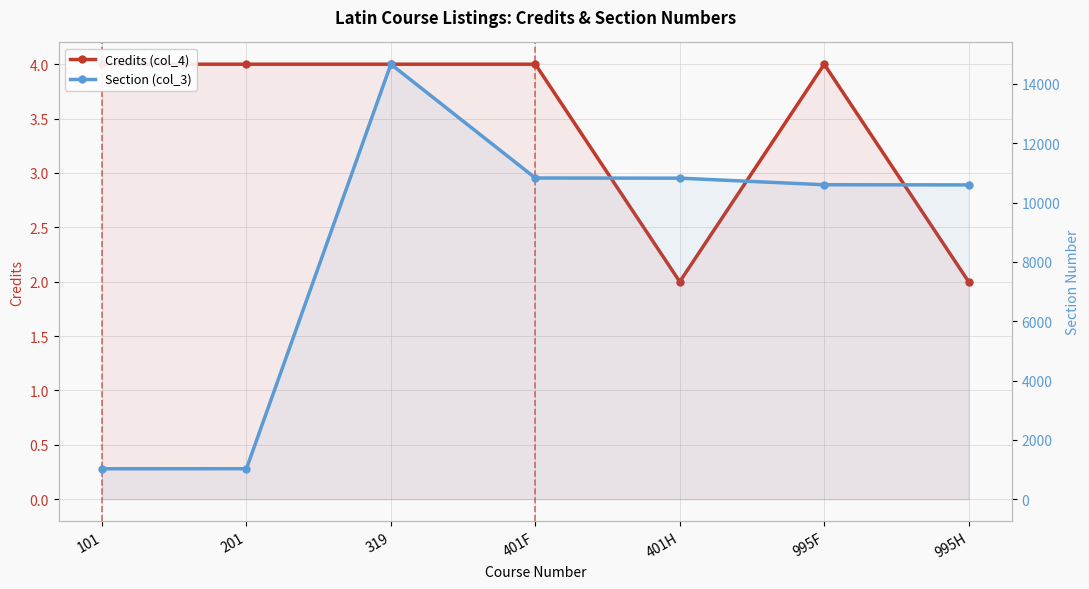

The Section (col_3) series shows 10823 at 401H. True or false?

True